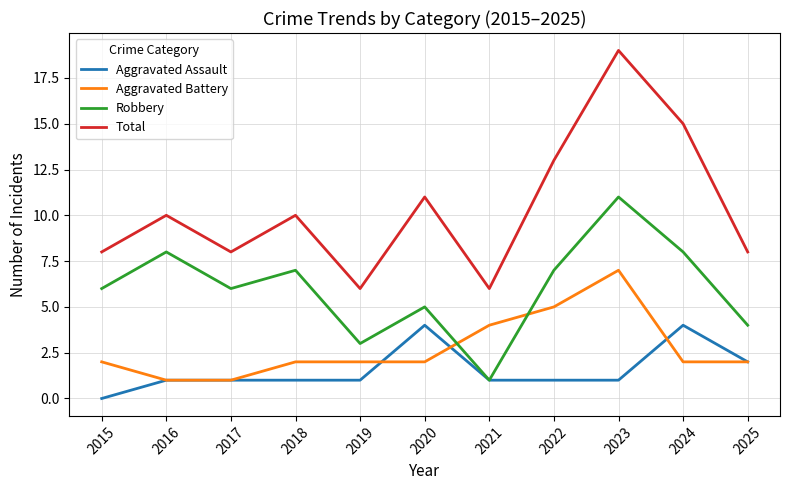

At which category is the sum across all series the highest?

2023